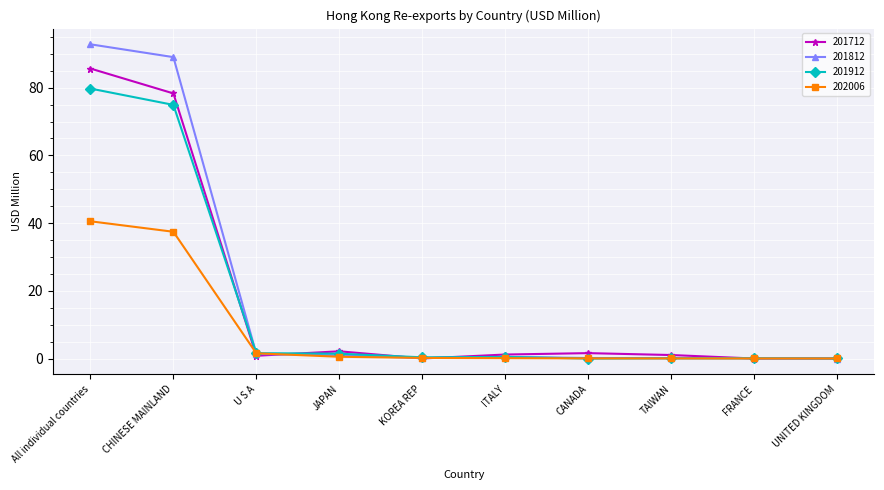

Where is 201912 nearest to the value 39?

CHINESE MAINLAND